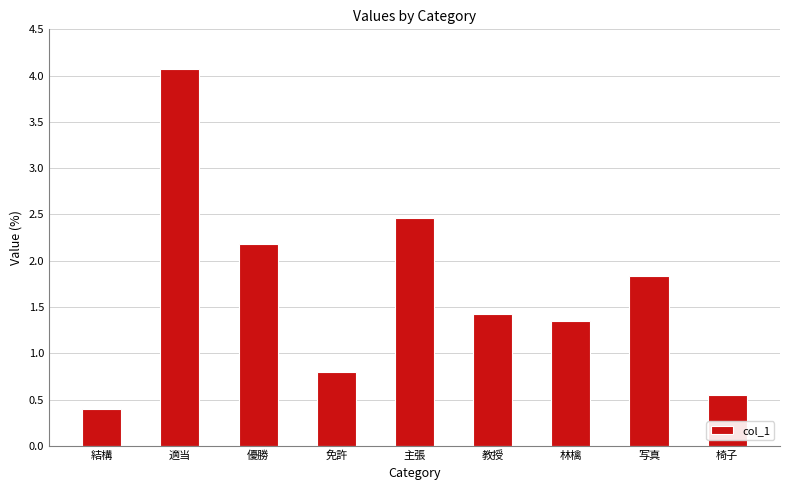

What is the approximate value at 結構?

0.4